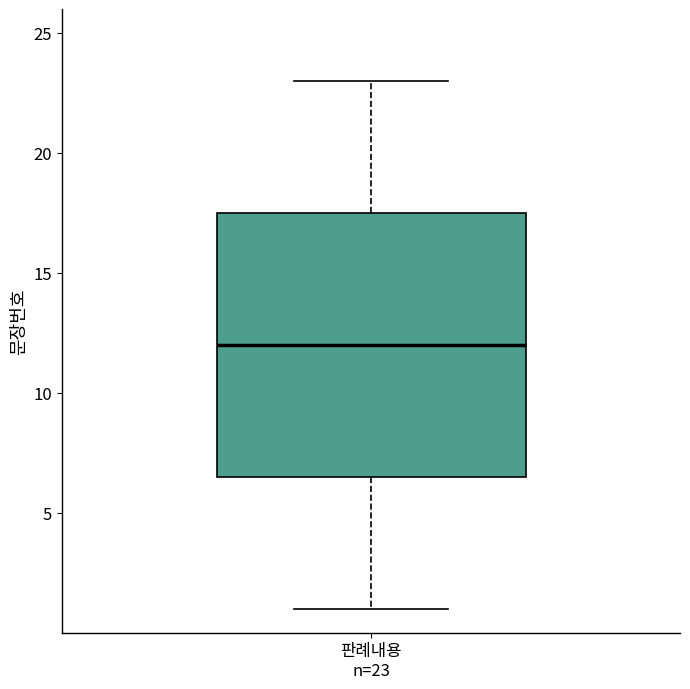

Where is the lower edge of the box for 판례내용 n=23 on the y-axis? The values are not printed on the chart, so give them approximately, as read against the axis.

6.5